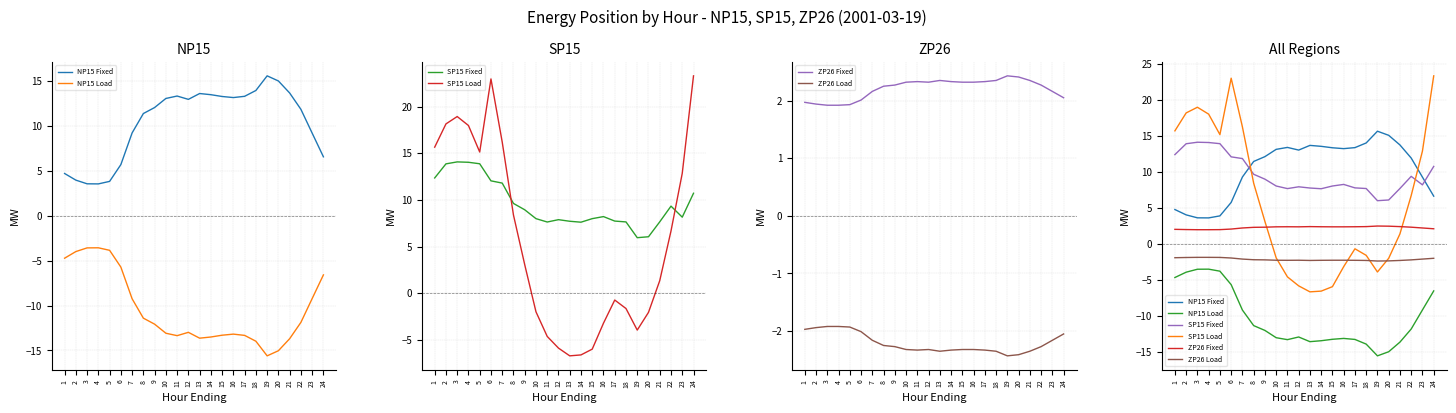

What is the spread (max minus min) of values at 20?

30.1